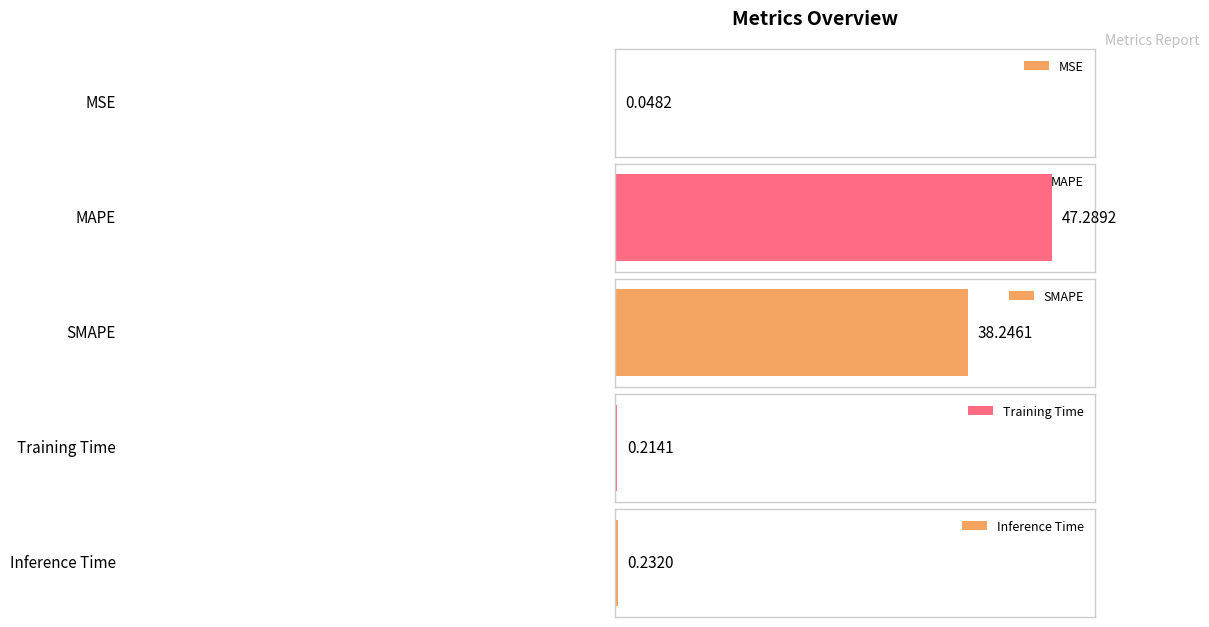

What is the difference between the maximum and second lowest values?

47.1